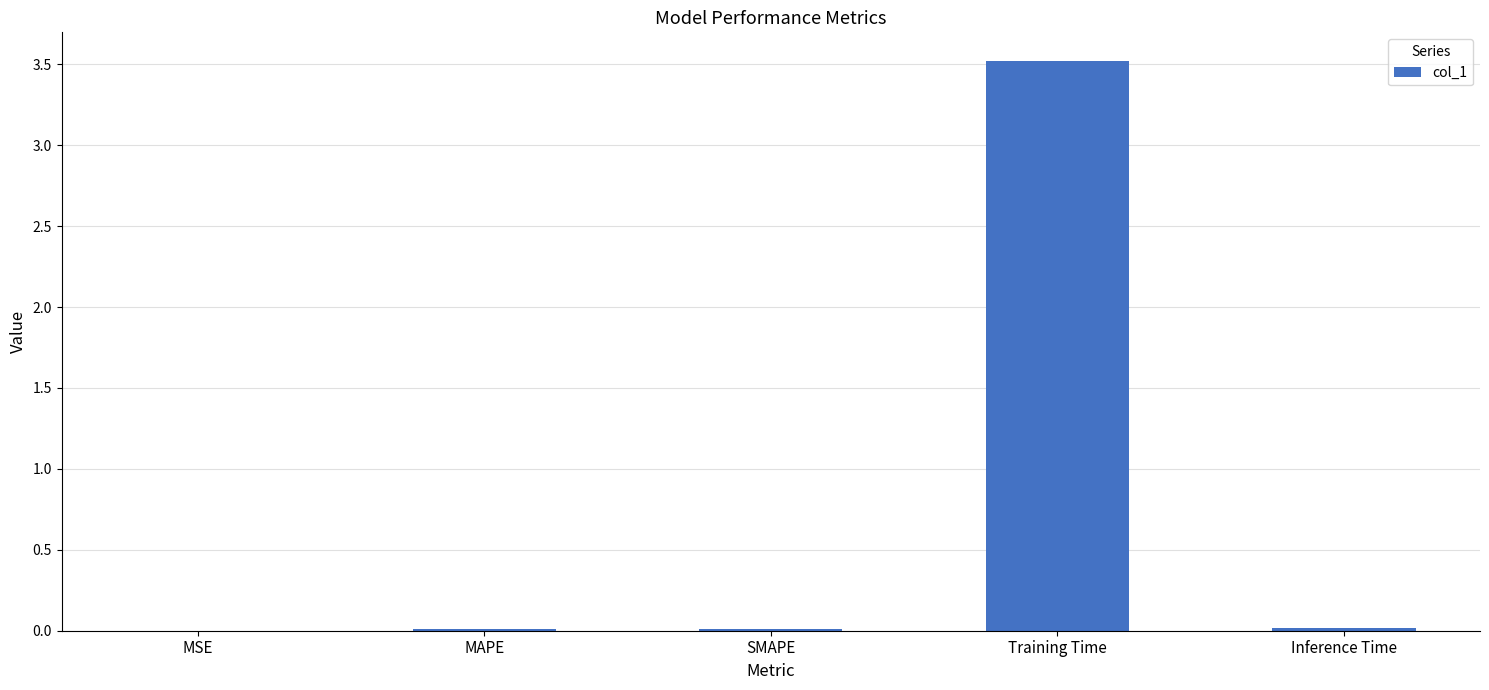

Which category has the highest value across all series?

Training Time